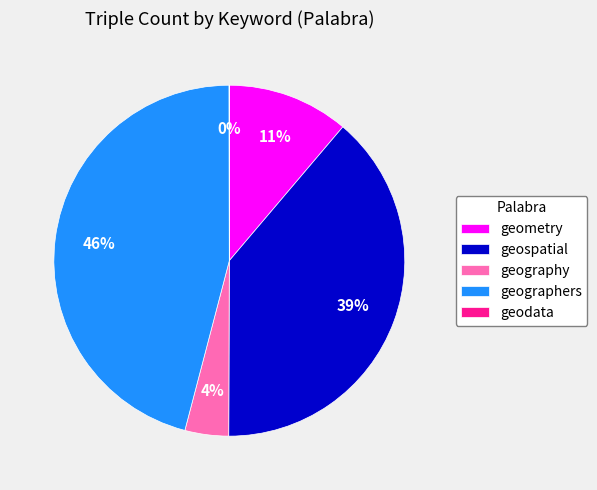

Is it true that geospatial is 57% of the pie?

False